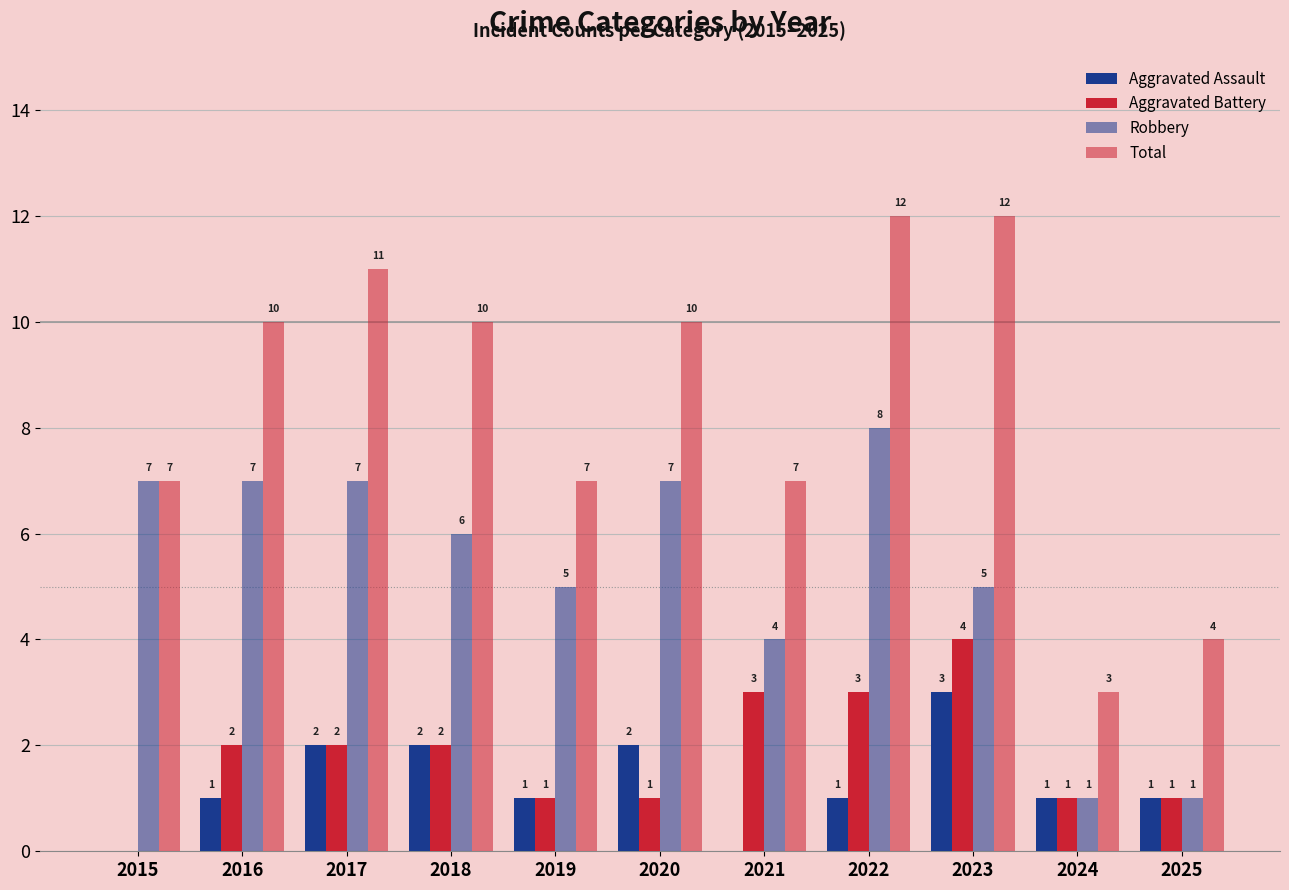

The Robbery series shows 7 at 2020. True or false?

True